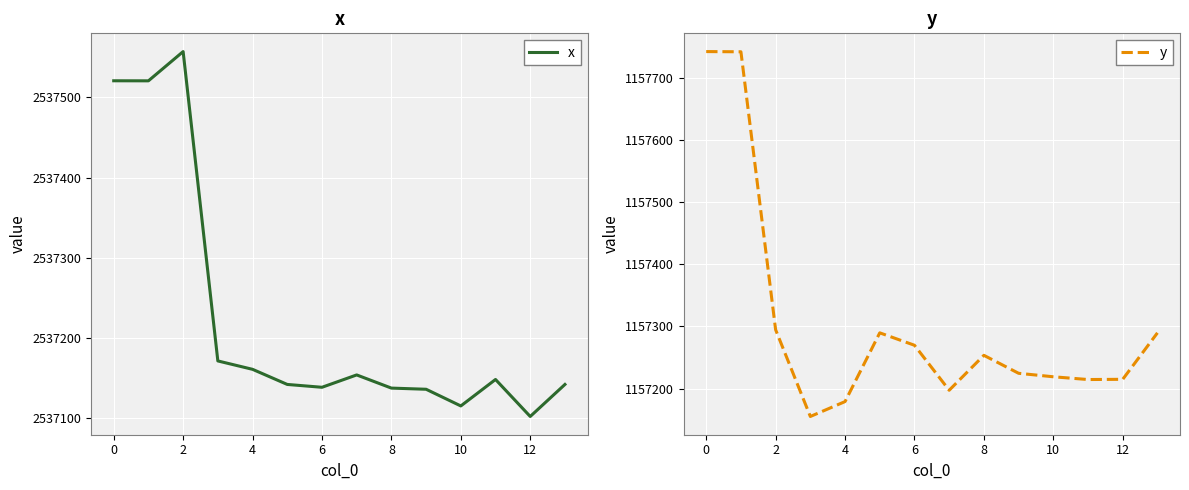

Which category has the lowest value in the x series?

12